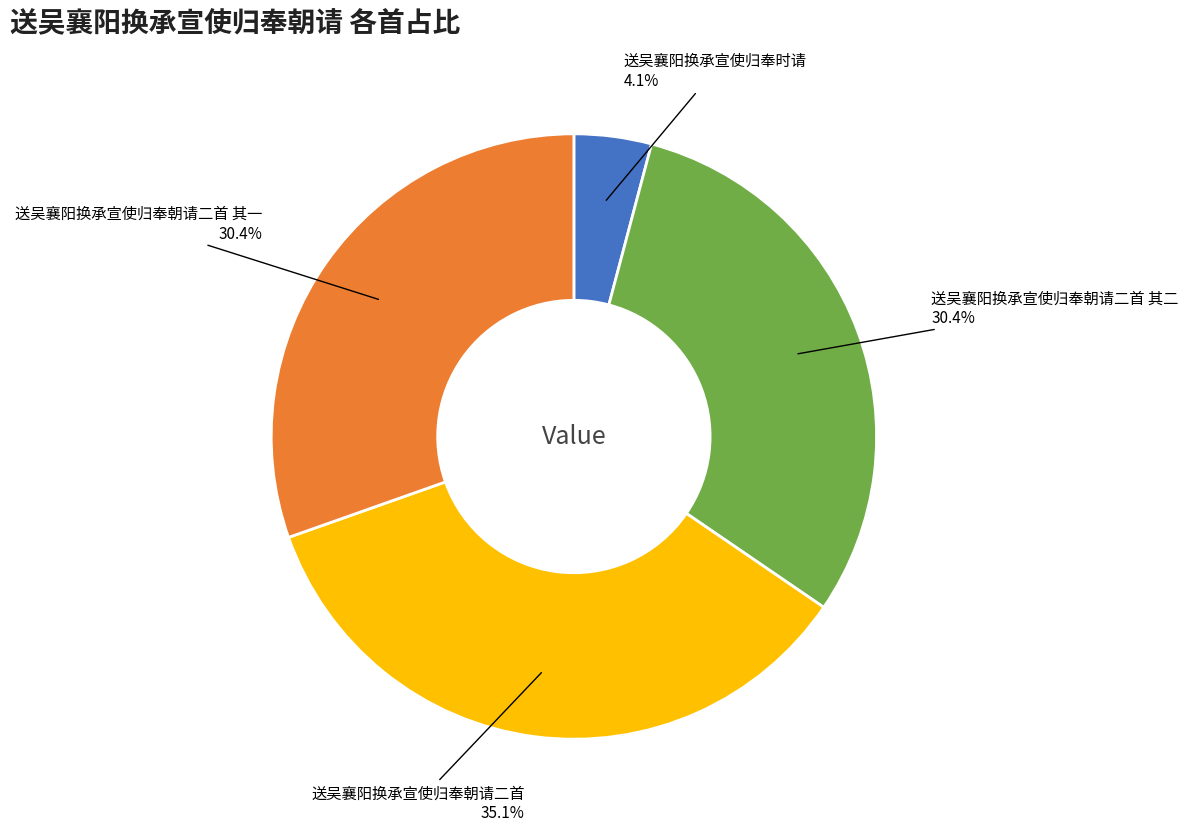

Is it true that 送吴襄阳换承宣使归奉朝请二首 其一 is 30% of the pie?

True